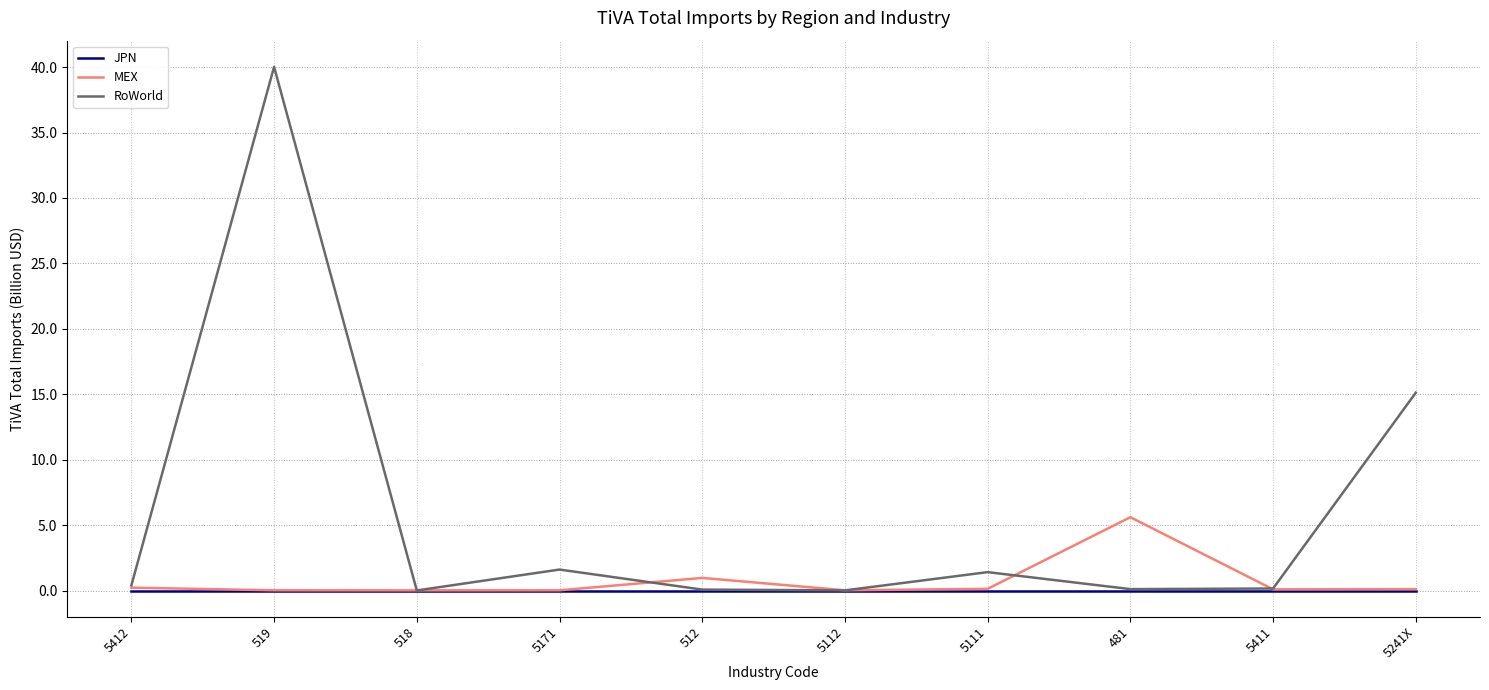

Read the RoWorld value at 519.

40.0